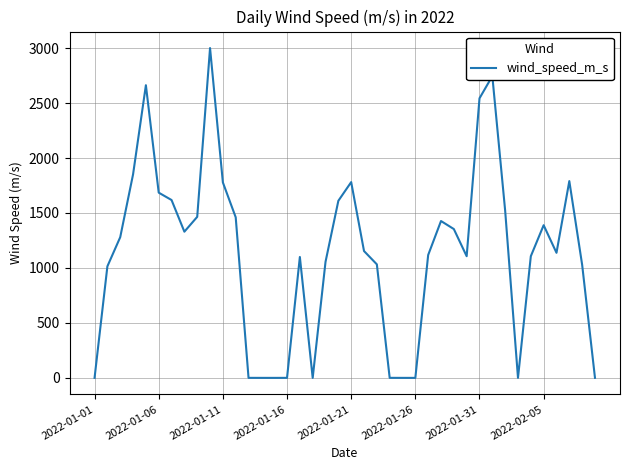

What is the greatest value displayed?

3000.0